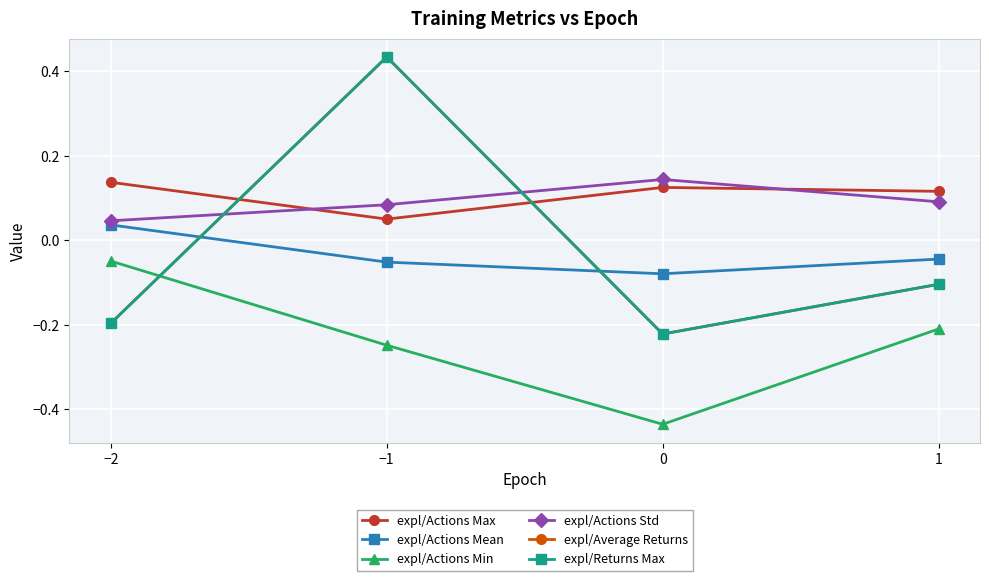

Reading right to left, what are all the values shown in this chart?

expl/Actions Max: 1=0.1	0=0.1	−1=0.0	−2=0.1
expl/Actions Mean: 1=-0.0	0=-0.1	−1=-0.1	−2=0.0
expl/Actions Min: 1=-0.2	0=-0.4	−1=-0.2	−2=-0.0
expl/Actions Std: 1=0.1	0=0.1	−1=0.1	−2=0.0
expl/Average Returns: 1=-0.1	0=-0.2	−1=0.4	−2=-0.2
expl/Returns Max: 1=-0.1	0=-0.2	−1=0.4	−2=-0.2